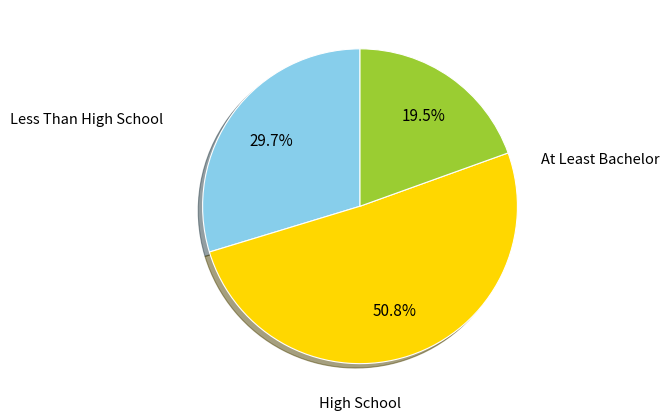

Does any single category account for the majority?

Yes